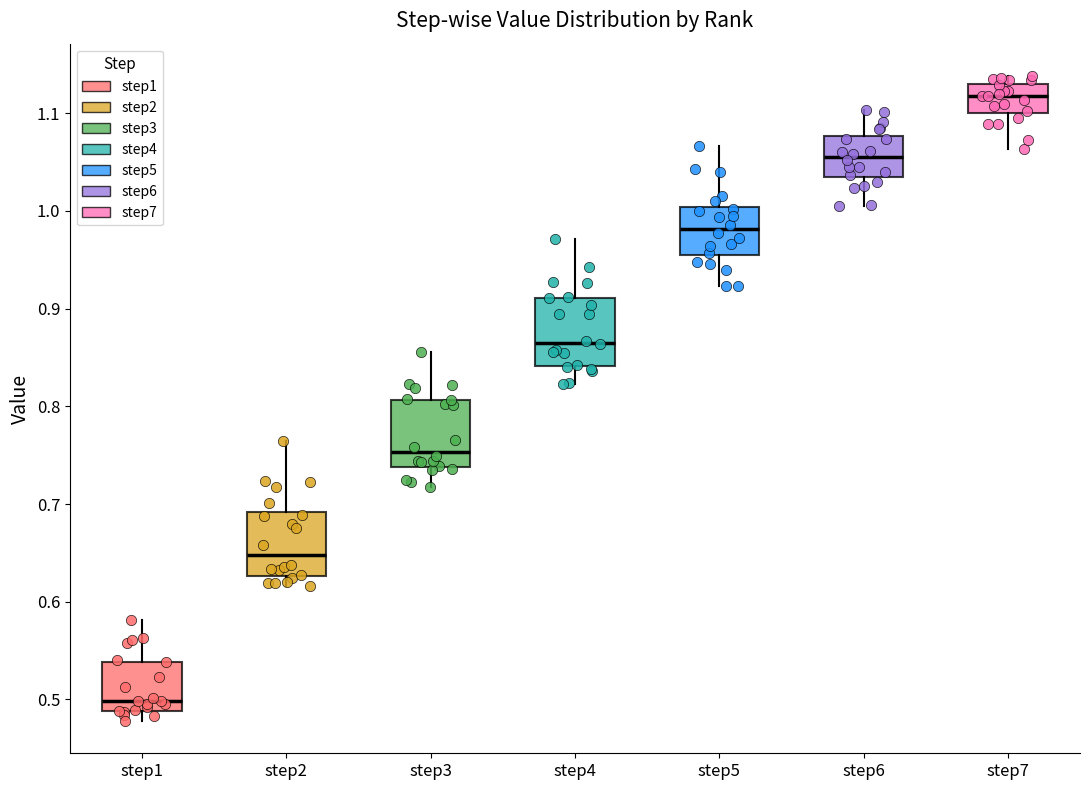

Where does the median line of the box for step7 sit on the y-axis? The values are not printed on the chart, so give them approximately, as read against the axis.

1.12